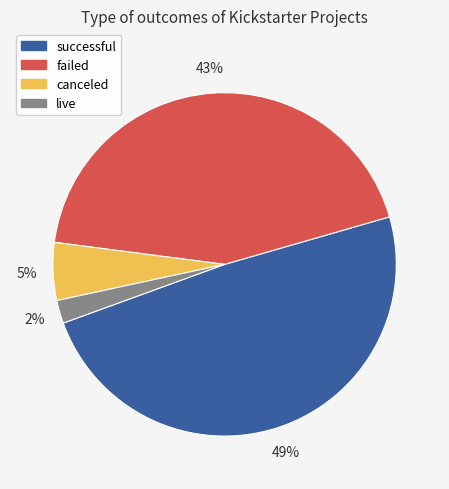

Which slice is the smallest?

live